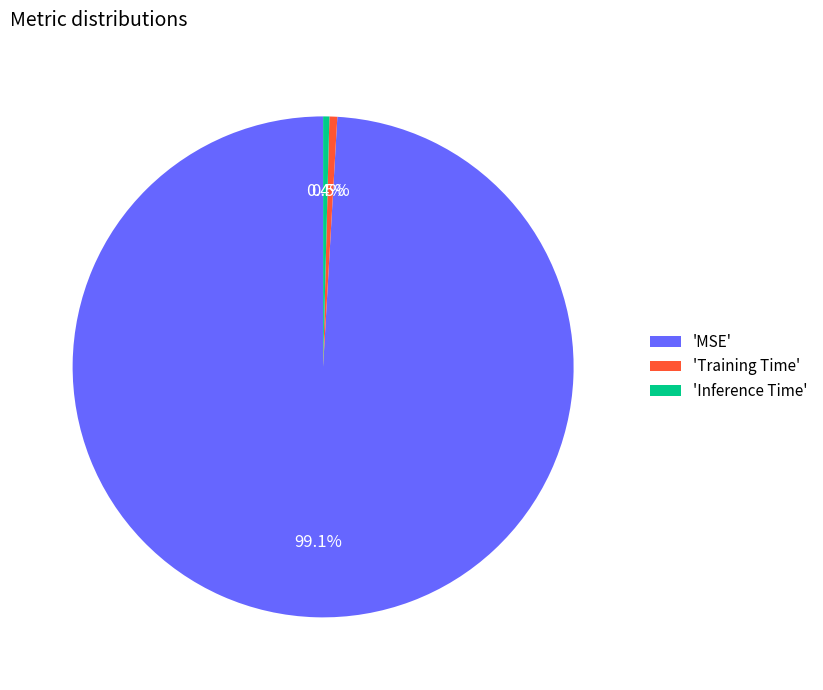

Between 'MSE' and 'Training Time', which is larger?

'MSE'